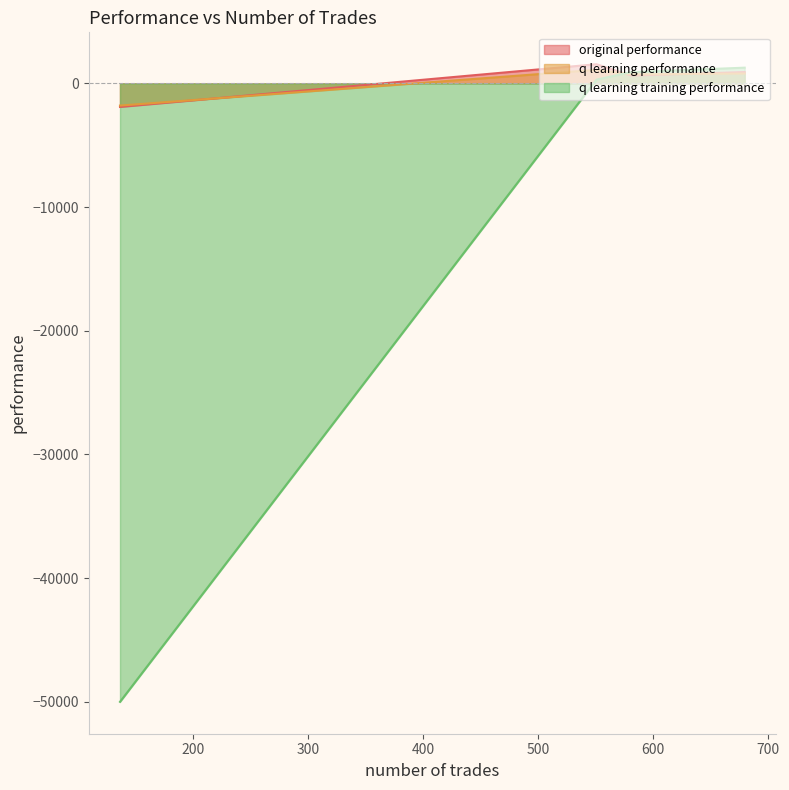

Which series has the largest range (max minus min)?

q learning training performance